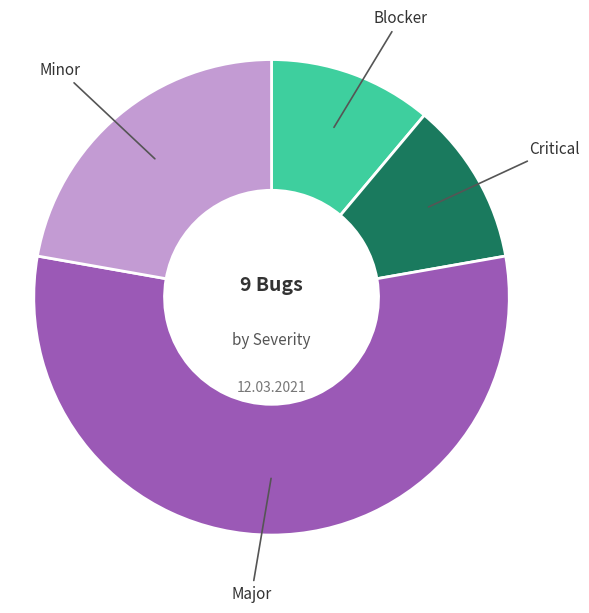

Is there any slice that represents more than half of the pie?

Yes